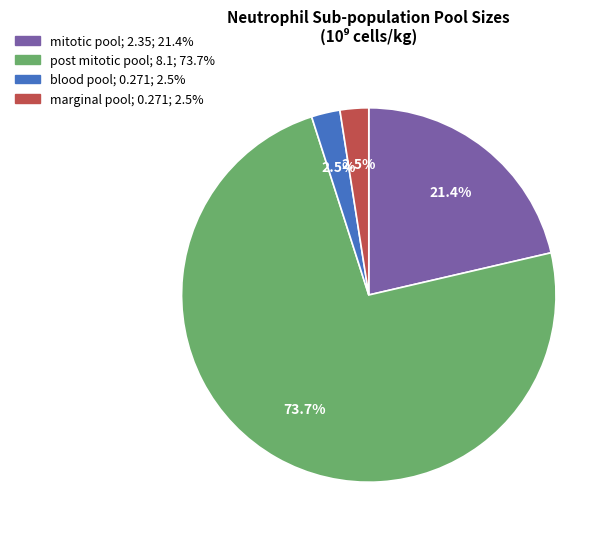

Which slice represents more than half of the pie?

post mitotic pool